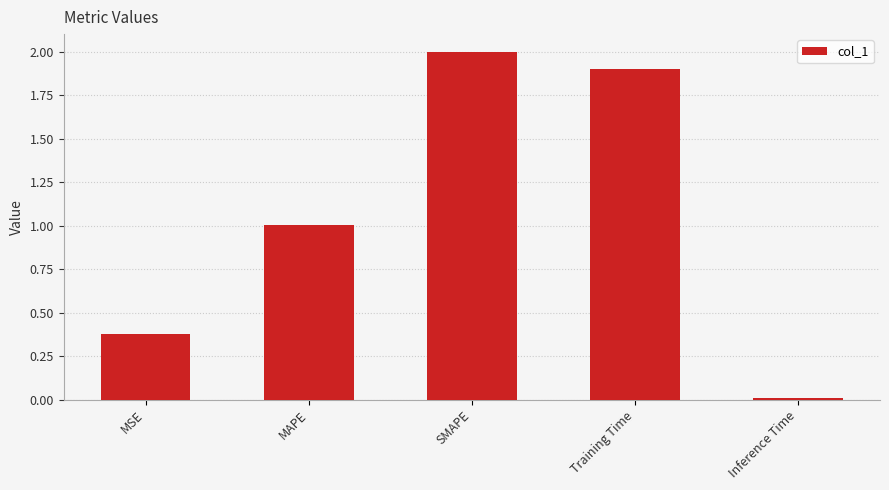

What is the label of the 3rd bar from the left?

SMAPE